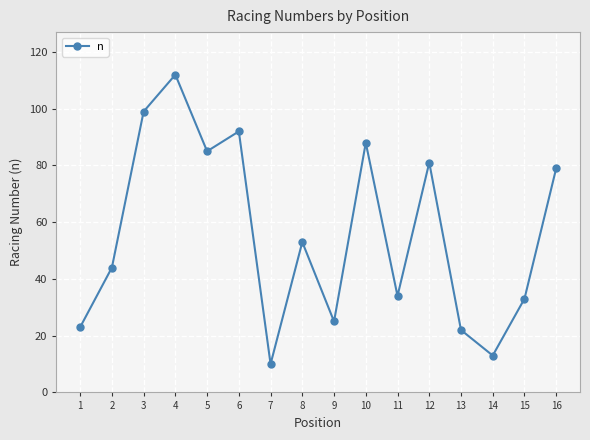

Reading right to left, extract all data points from this chart.

79	33	13	22	81	34	88	25	53	10	92	85	112	99	44	23